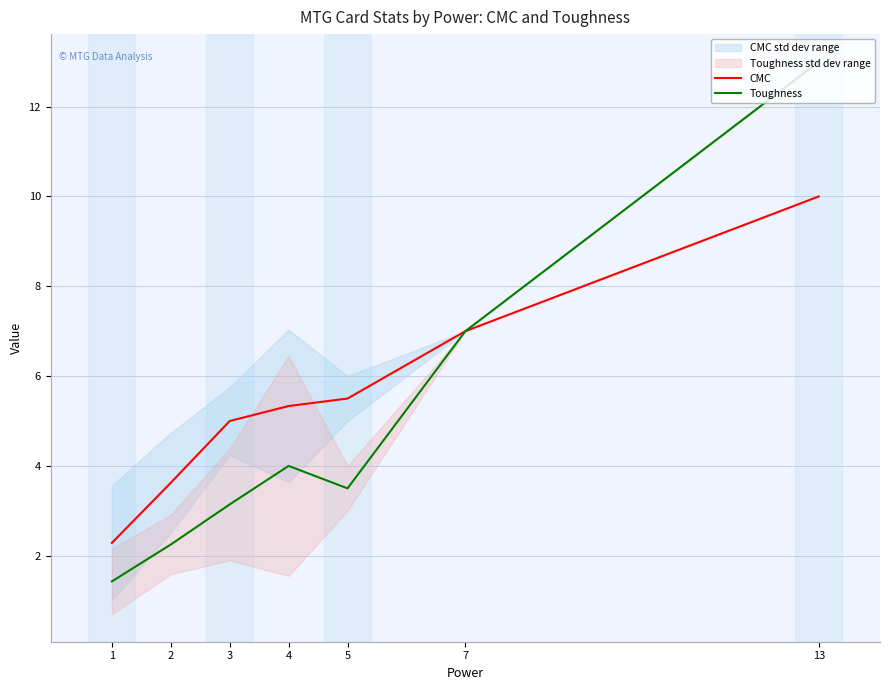

True or false: CMC and Toughness intersect in this chart.

False